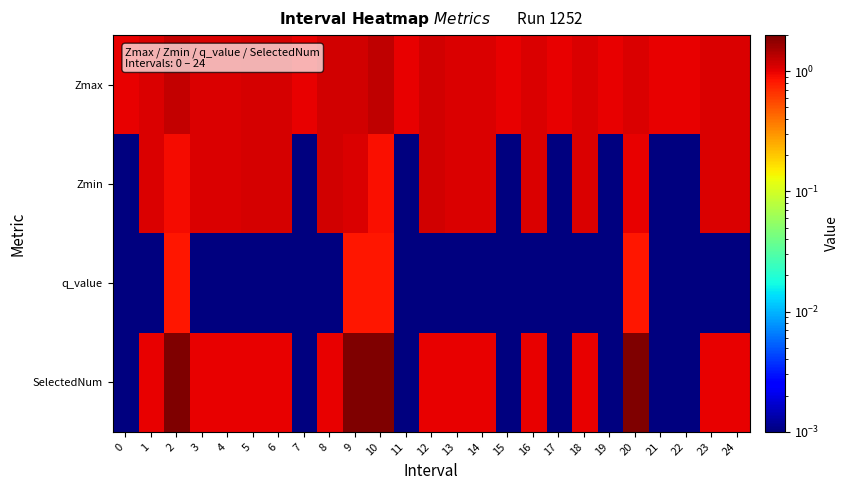

Which has a higher value, 22 or 3?

3